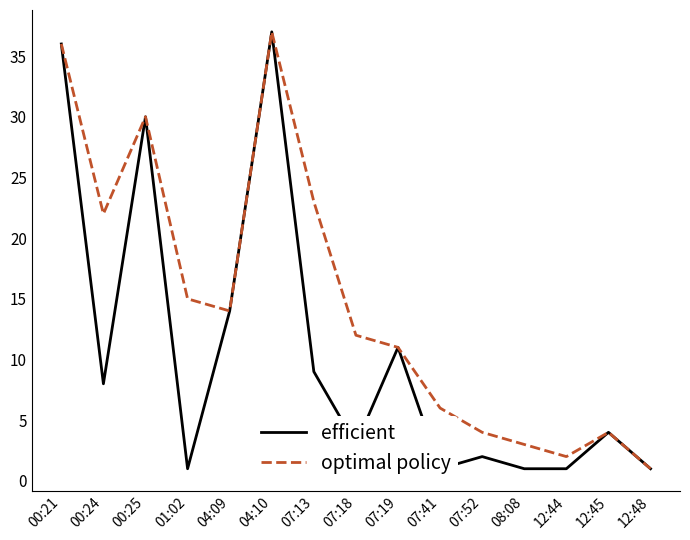

Is it true that efficient equals 61 at 00:21?

False